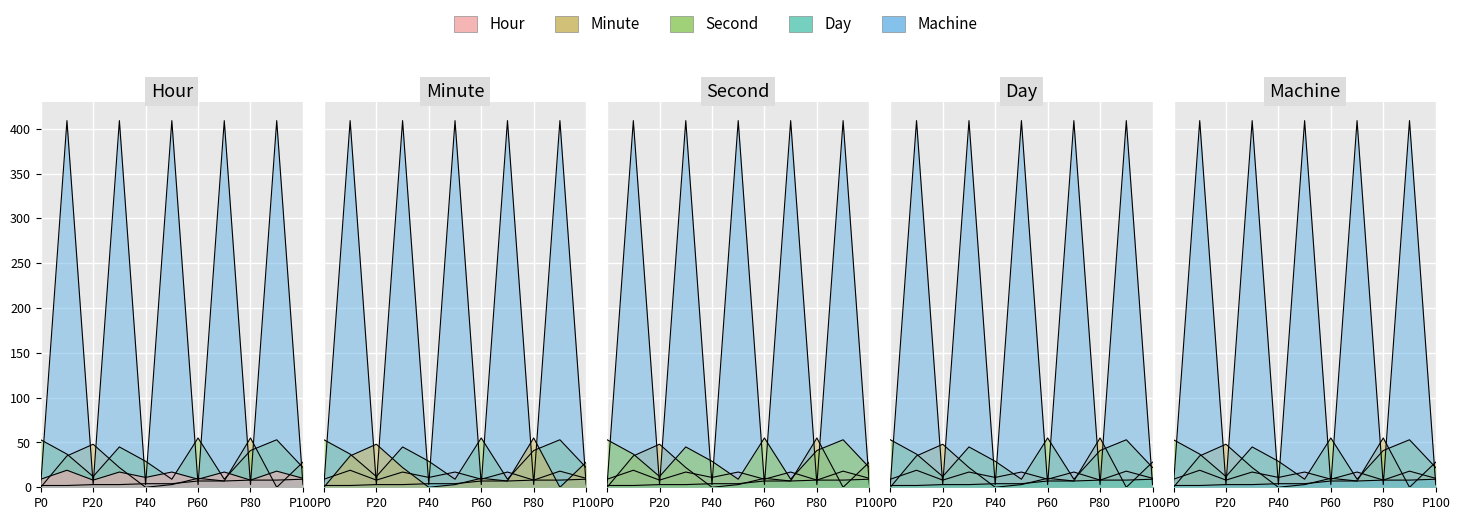

Reading right to left, transcribe all the data shown in this chart.

Hour: 10	18	8	17	9	17	11	17	8	19	9
Minute: 28	0	55	7	10	3	0	22	48	35	0
Second: 22	53	41	9	55	9	29	45	12	37	53
Day: 9	8	8	7	7	4	4	3	3	2	2
Machine: 3	409	3	409	3	409	3	409	3	409	3